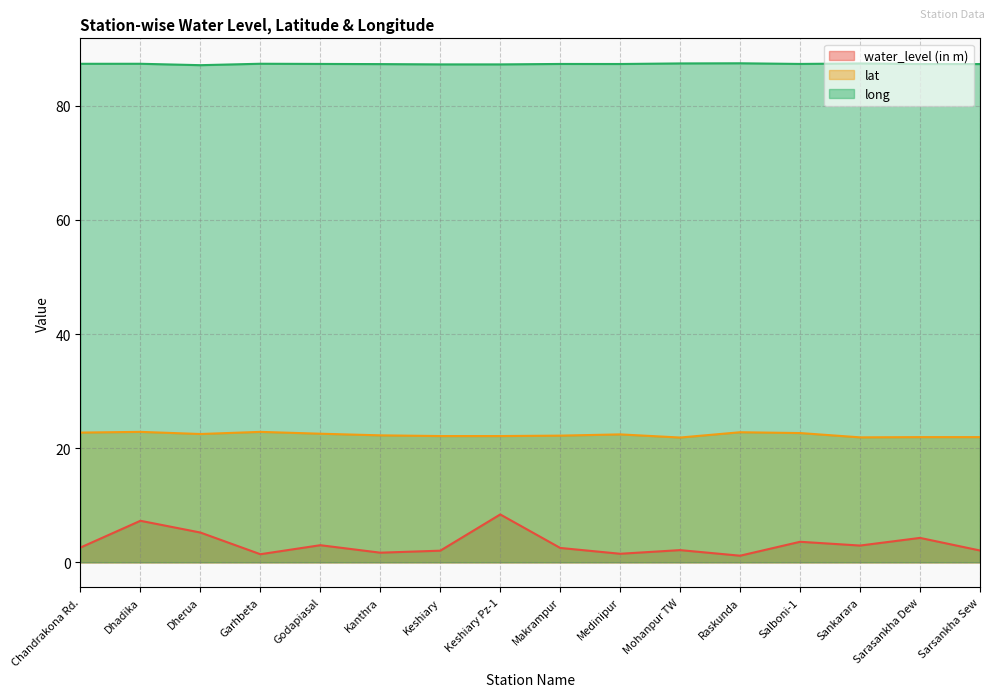

Rank the categories by lat value from lowest to highest.

Mohanpur TW, Sankarara, Sarasankha Dew, Sarsankha Sew, Keshiary, Keshiary Pz-1, Makrampur, Kanthra, Medinipur, Dherua, Godapiasal, Salboni-1, Chandrakona Rd., Raskunda, Dhadika, Garhbeta